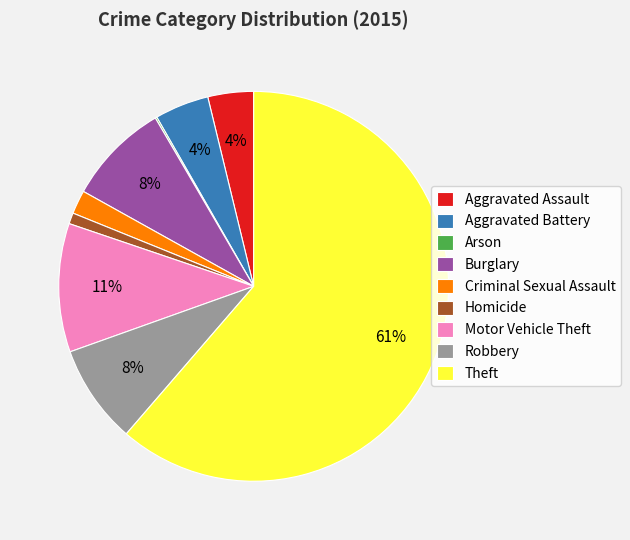

Between Theft and Motor Vehicle Theft, which is larger?

Theft